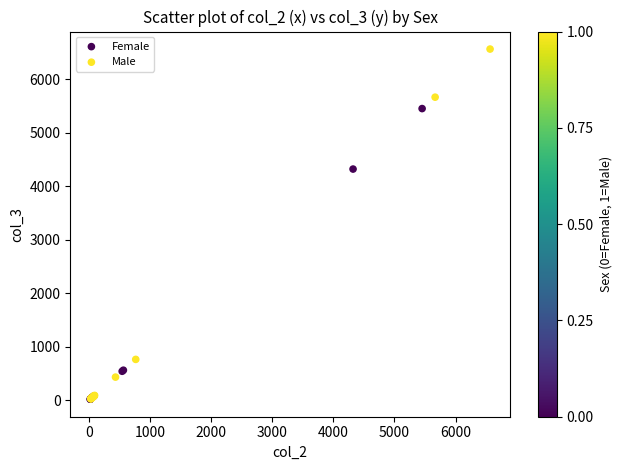

Which series has the largest Y range (max minus min)?

Male